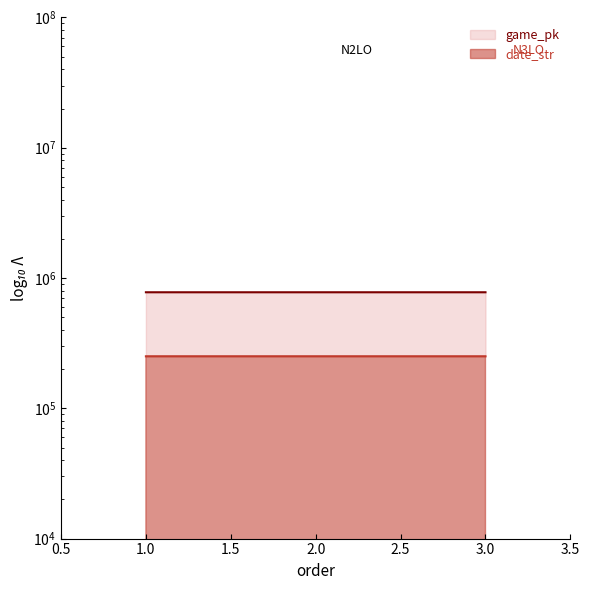

Is the value of game_pk at 3 greater than the value of date_str at 3?

Yes